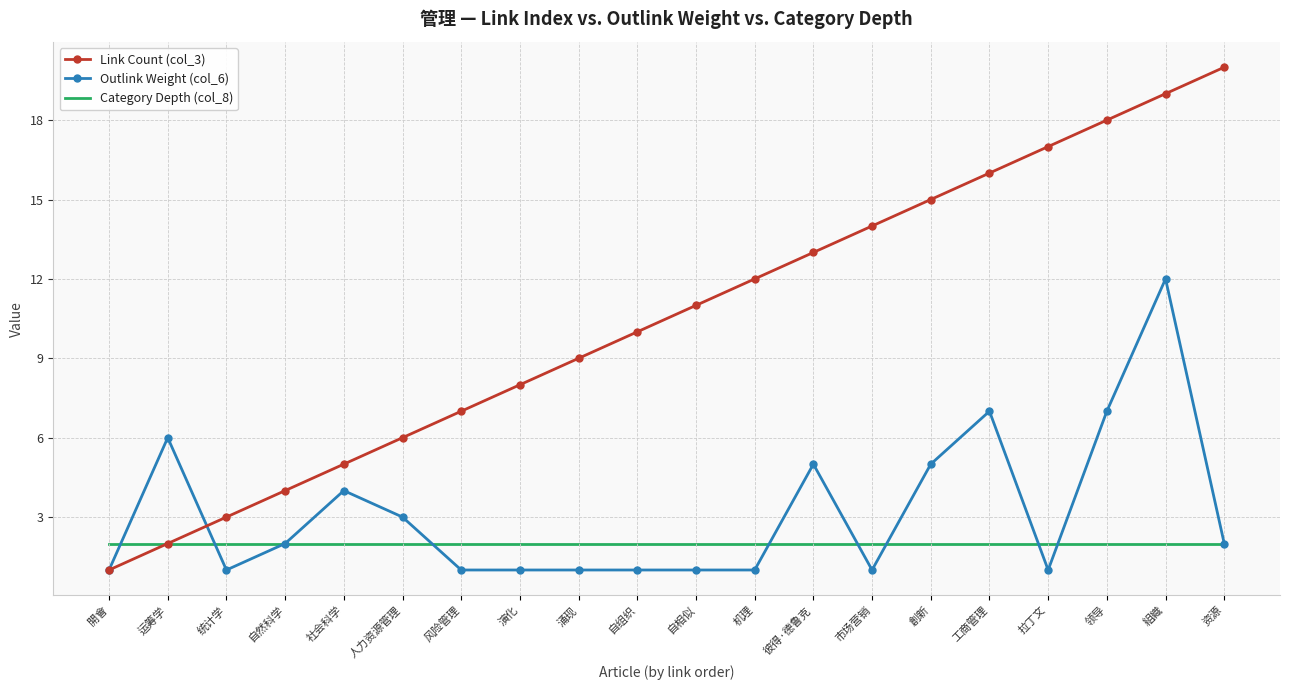

What position from the left is 人力资源管理?

6